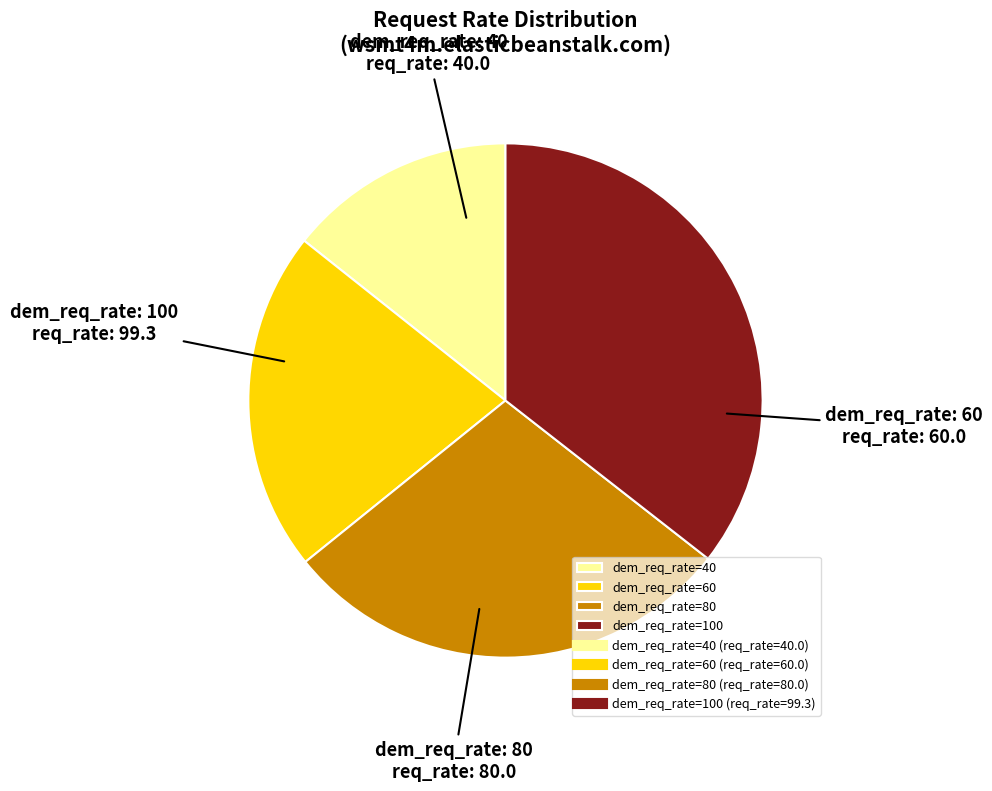

Is there a majority slice in this chart?

No